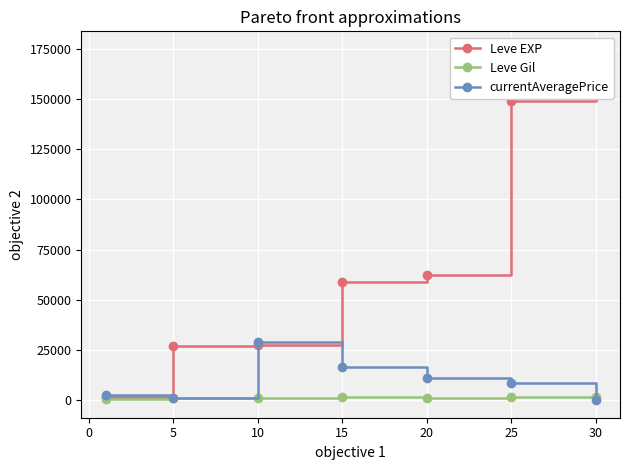

Is the value of Leve Gil at 30 greater than the value of currentAveragePrice at 20?

No